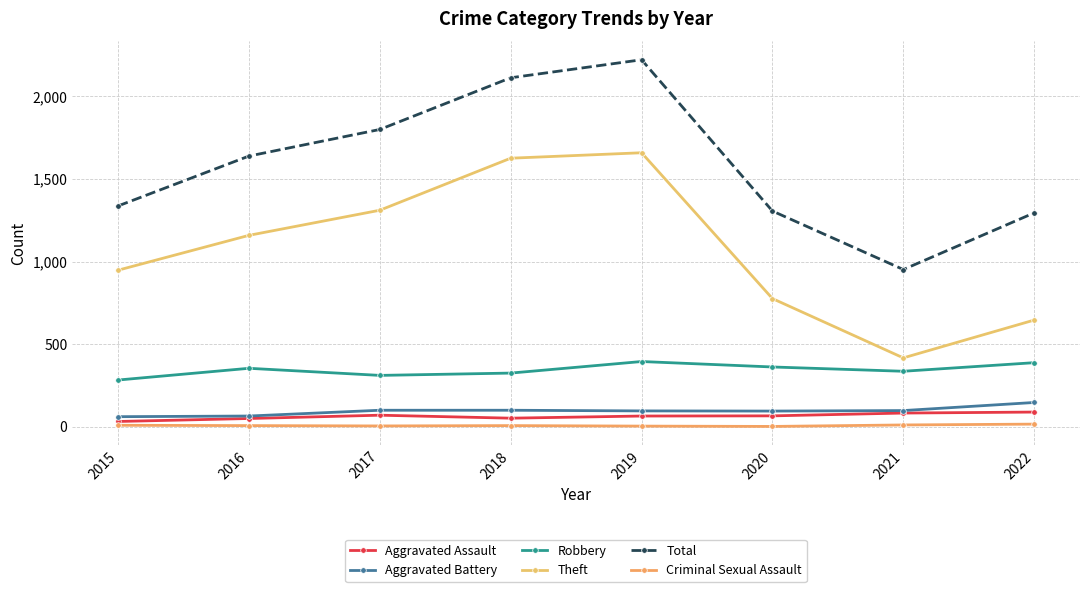

Rank the series by their maximum value, from lowest to highest.

Criminal Sexual Assault, Aggravated Assault, Aggravated Battery, Robbery, Theft, Total